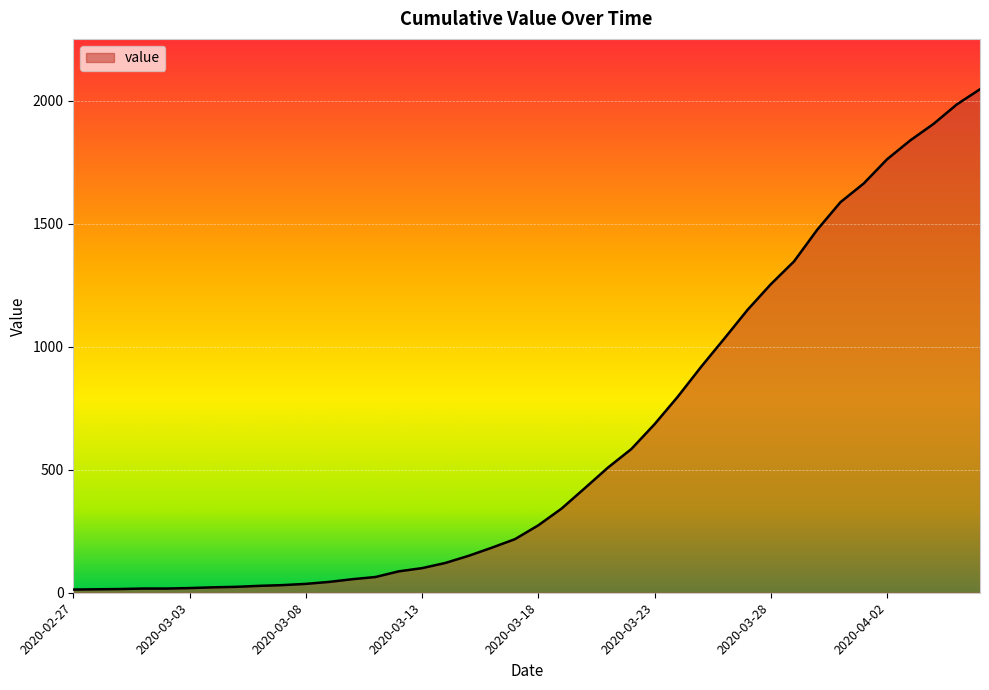

What is the maximum value shown in the chart?

2047